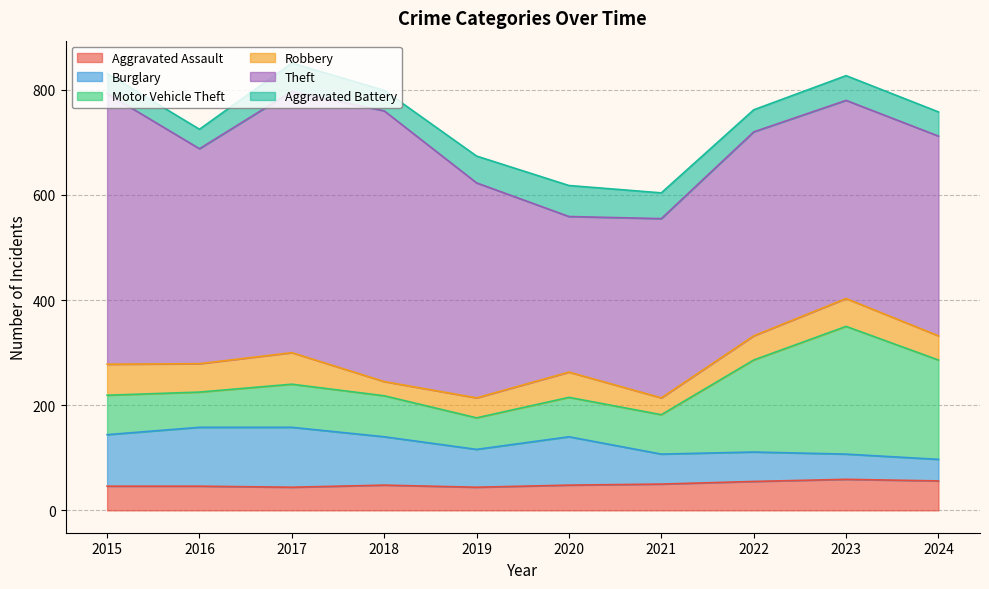

Between which two adjacent categories do Burglary and Robbery first intersect?

2022 and 2023